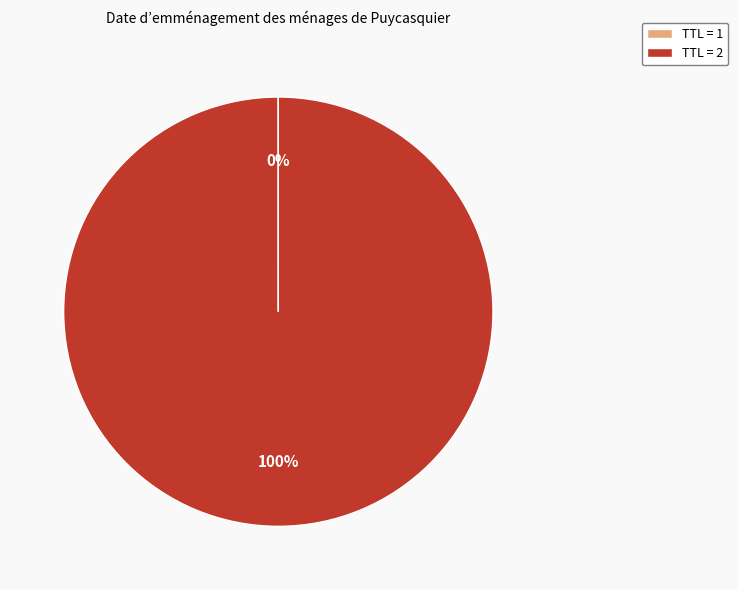

Which slice is the largest?

TTL = 2